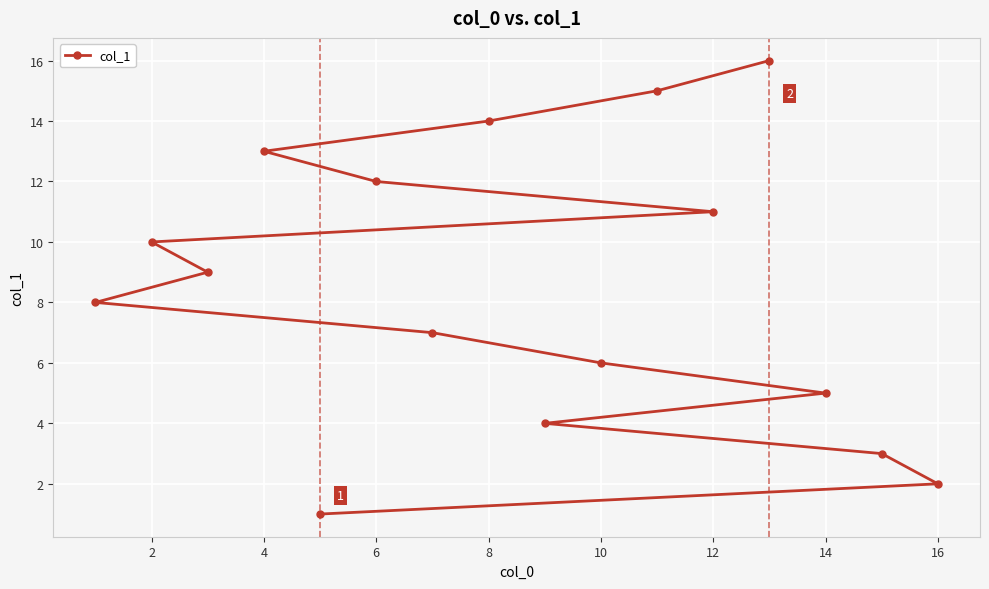

Reading left to right, extract all data points from this chart.

8	10	9	13	1	12	7	14	4	6	15	11	16	5	3	2